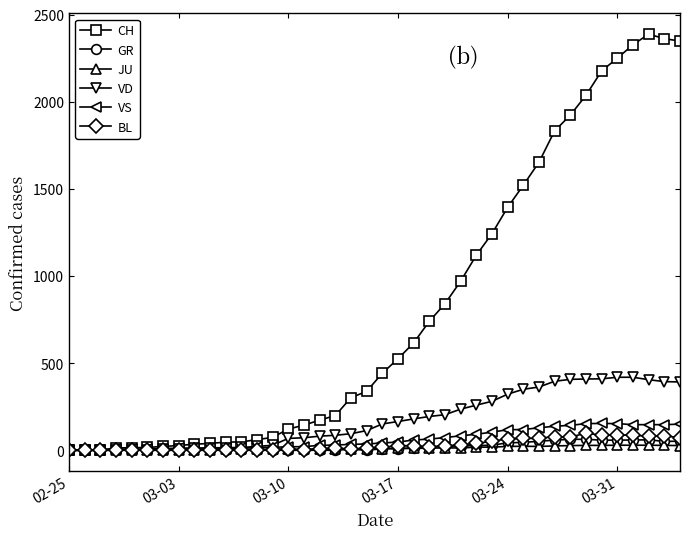

What is the average value of the VS series?

64